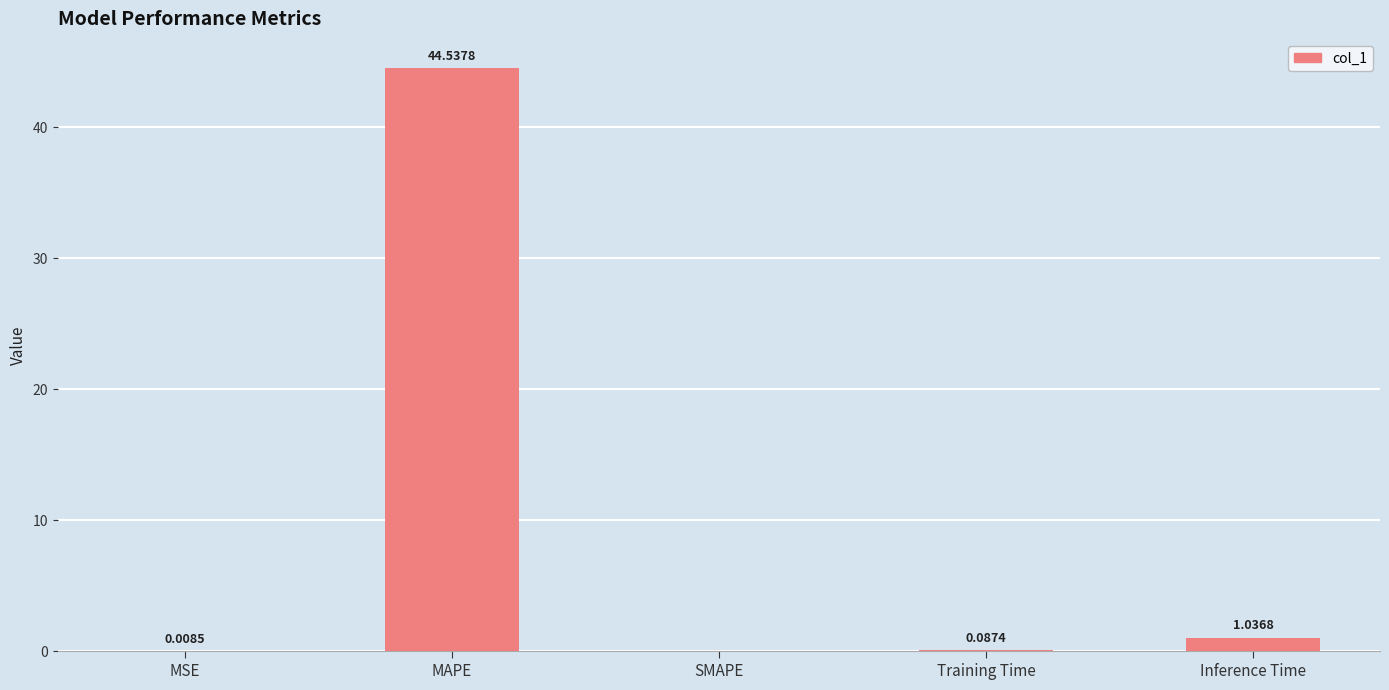

Between MSE and Training Time, which is larger?

Training Time